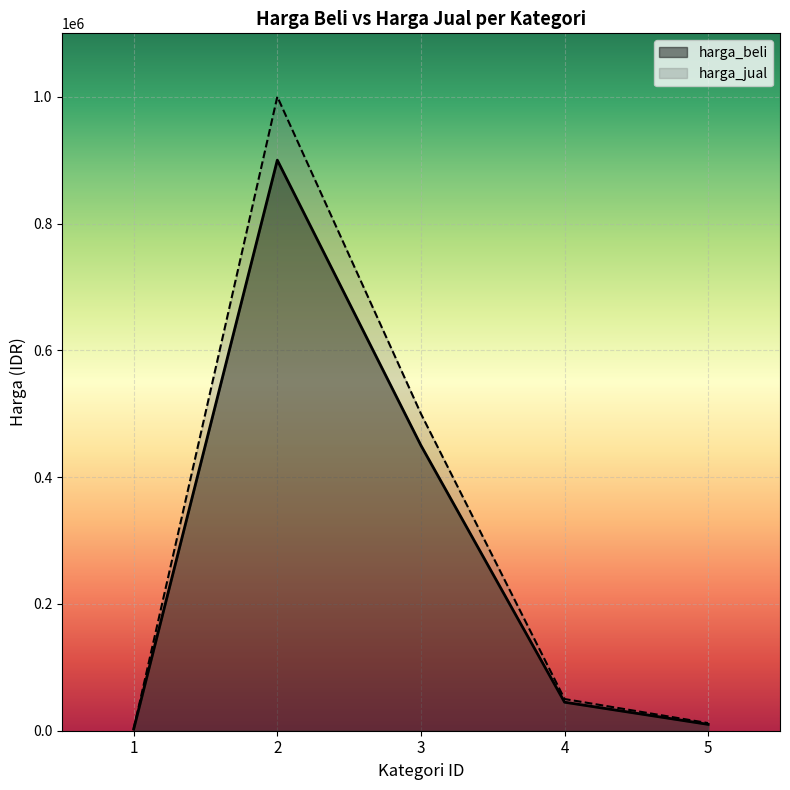

The value of harga_jual at 2 is 408838. True or false?

False